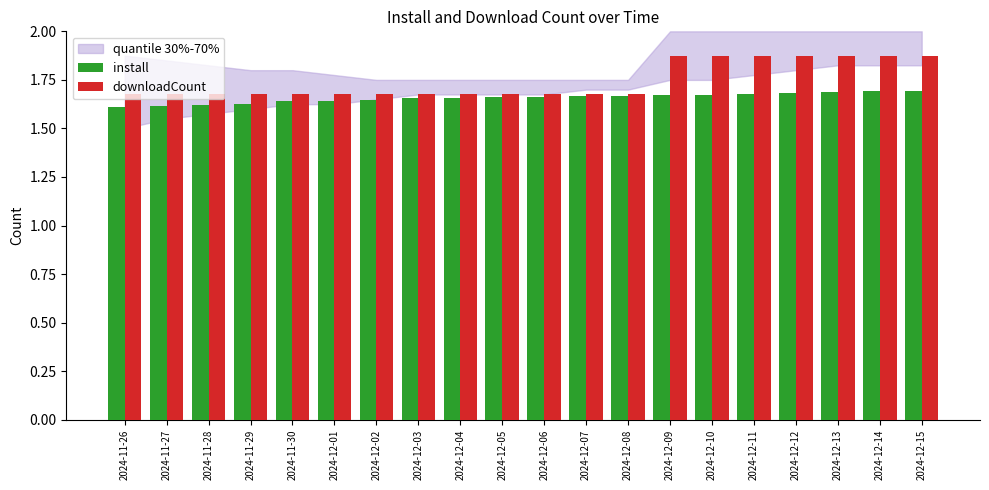

The install series shows 1.6 at 2024-12-01. True or false?

True